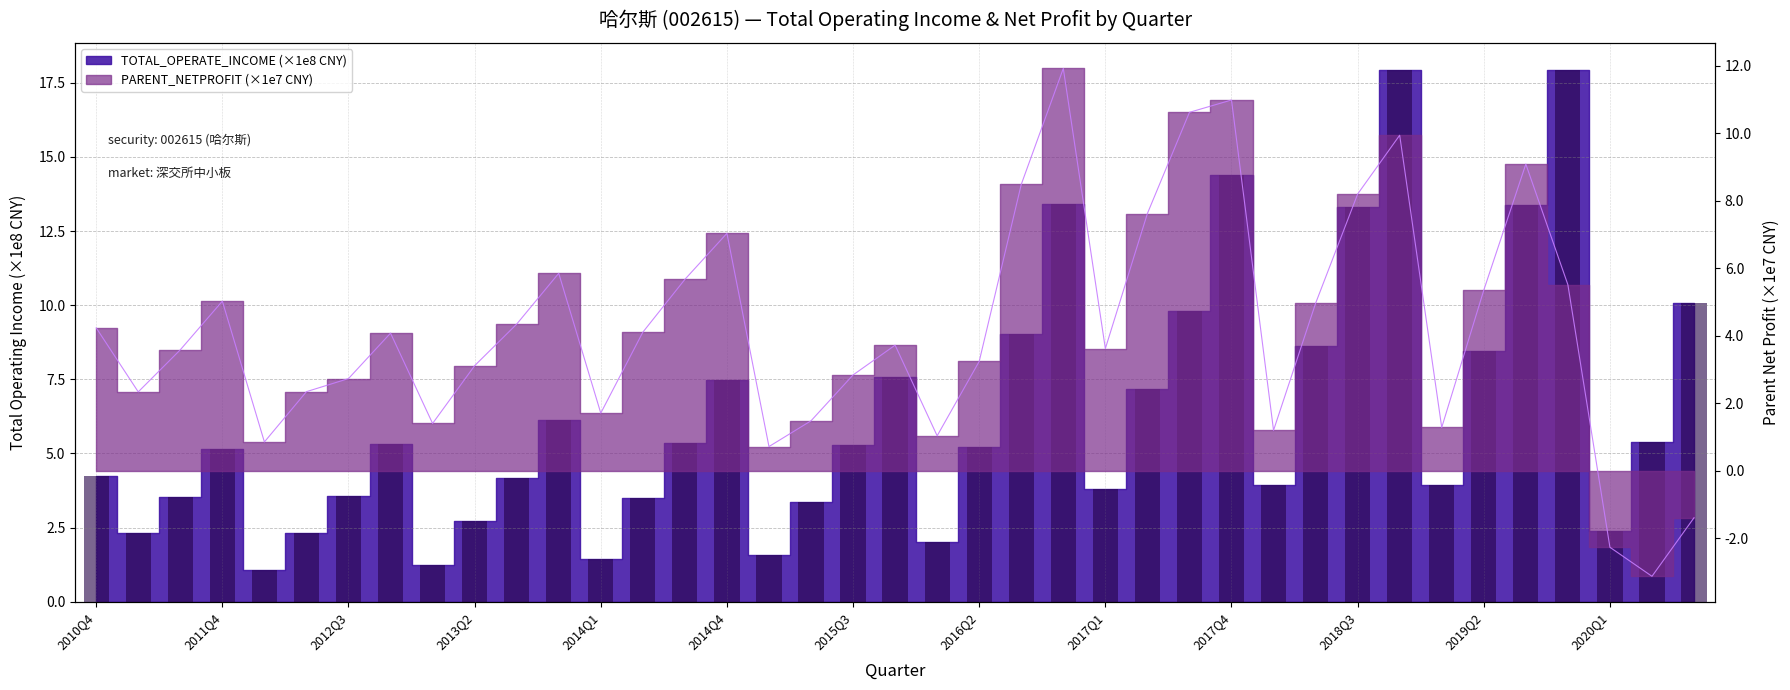

What are all the series names shown in the legend?

TOTAL_OPERATE_INCOME, PARENT_NETPROFIT